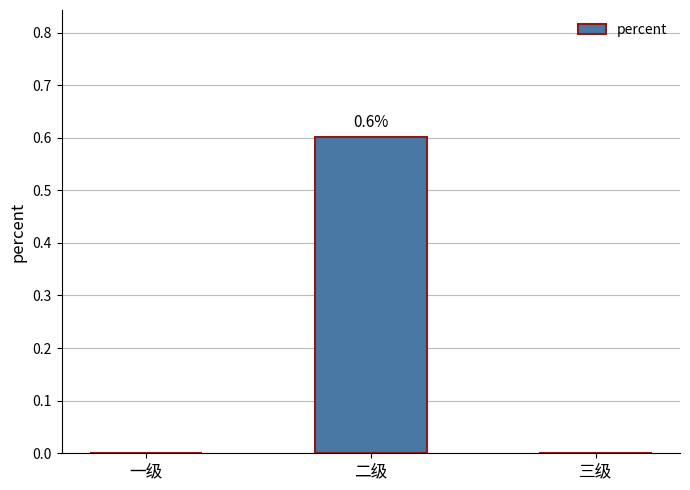

True or false: the data shows -0.2 at 三级.

False